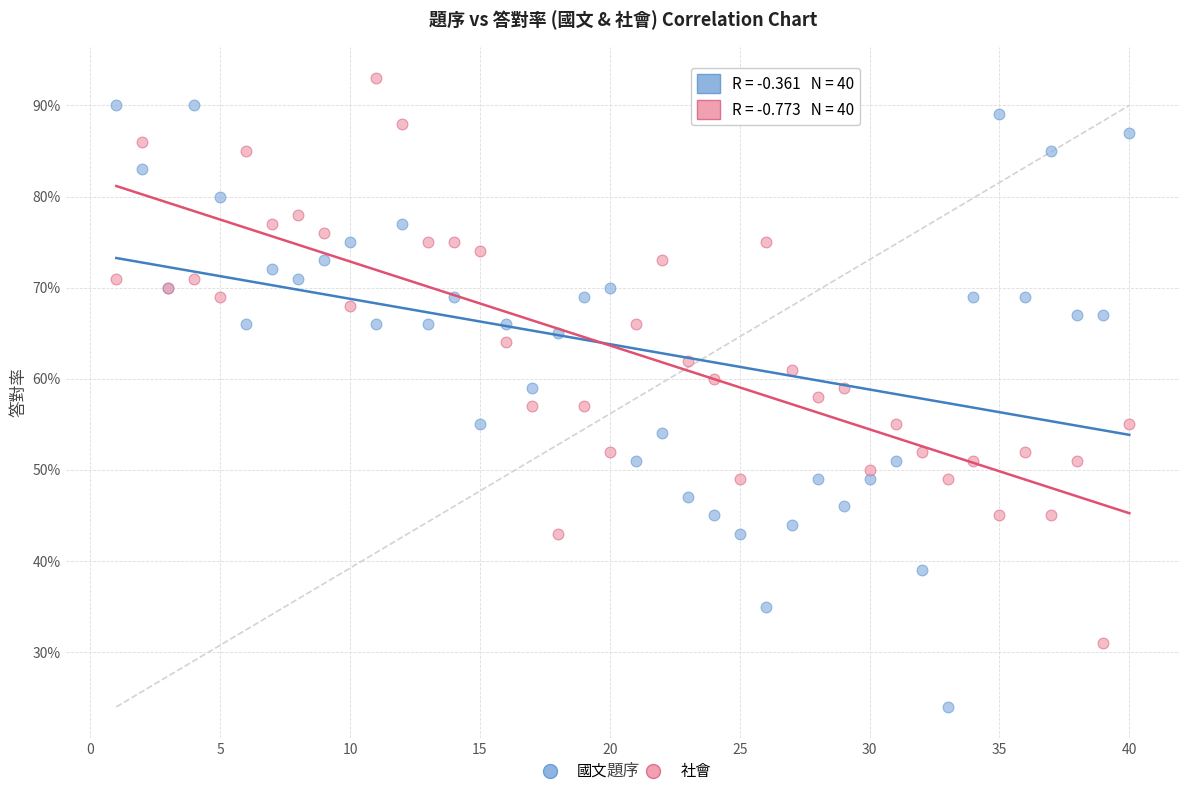

Which series contains the lowest Y value?

國文